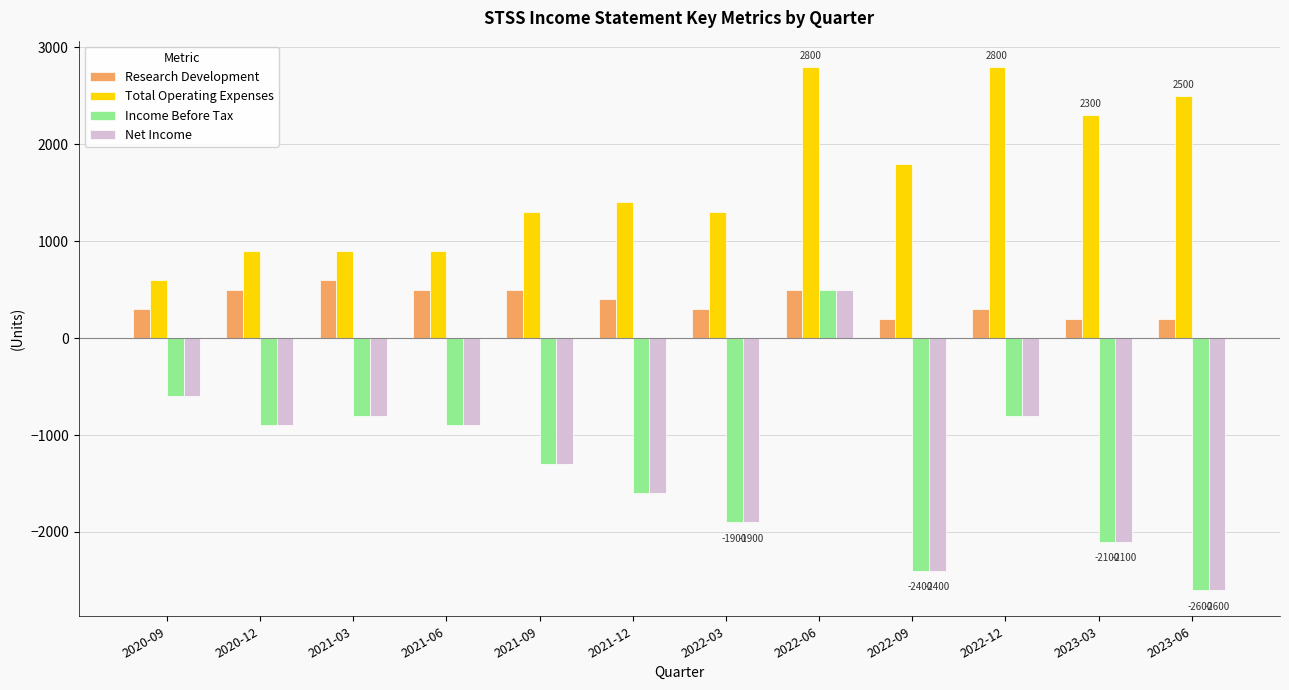

What is the value of the Total Operating Expenses bar at the 7th from the left?

1300